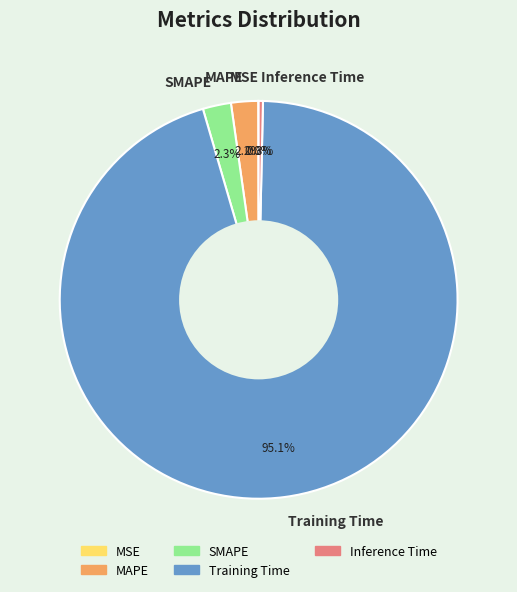

Which slice is the largest?

Training Time